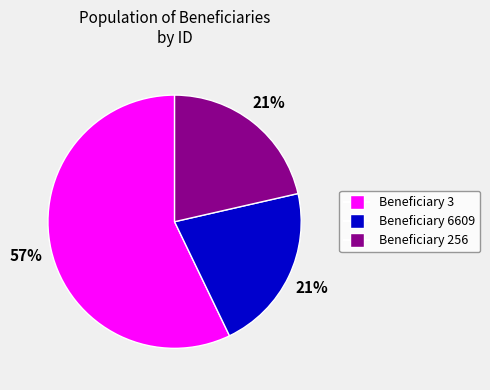

Which slice represents more than half of the pie?

Beneficiary 3